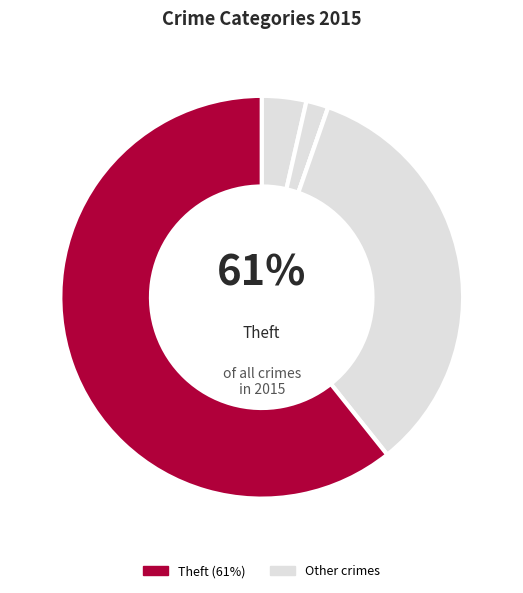

To the nearest percent, what is the combined percentage of Aggravated Assault and Theft?

64%